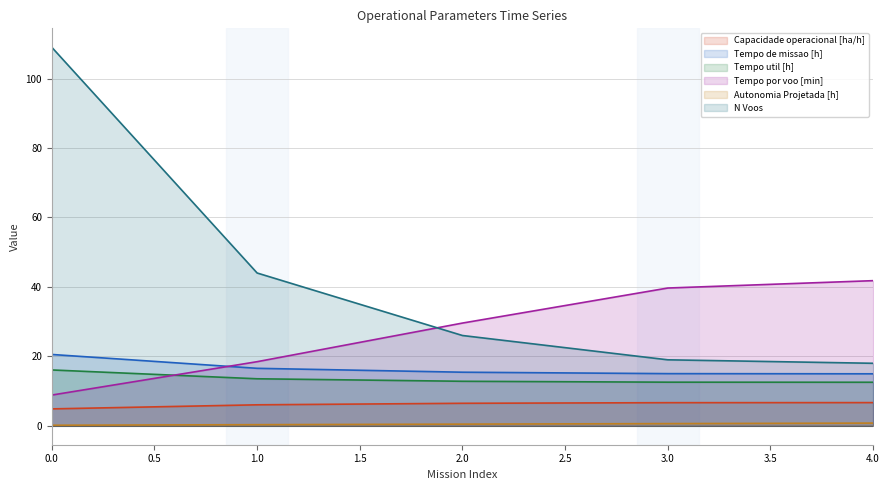

True or false: Autonomia Projetada [h] and N Voos cross at least once.

False